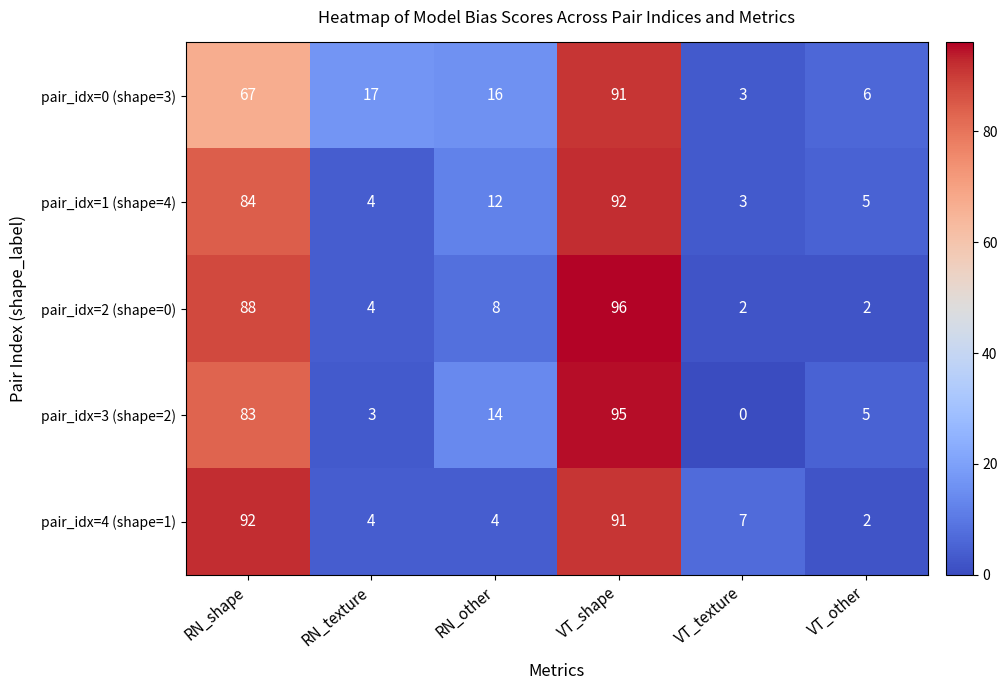

What is the greatest value displayed?

96